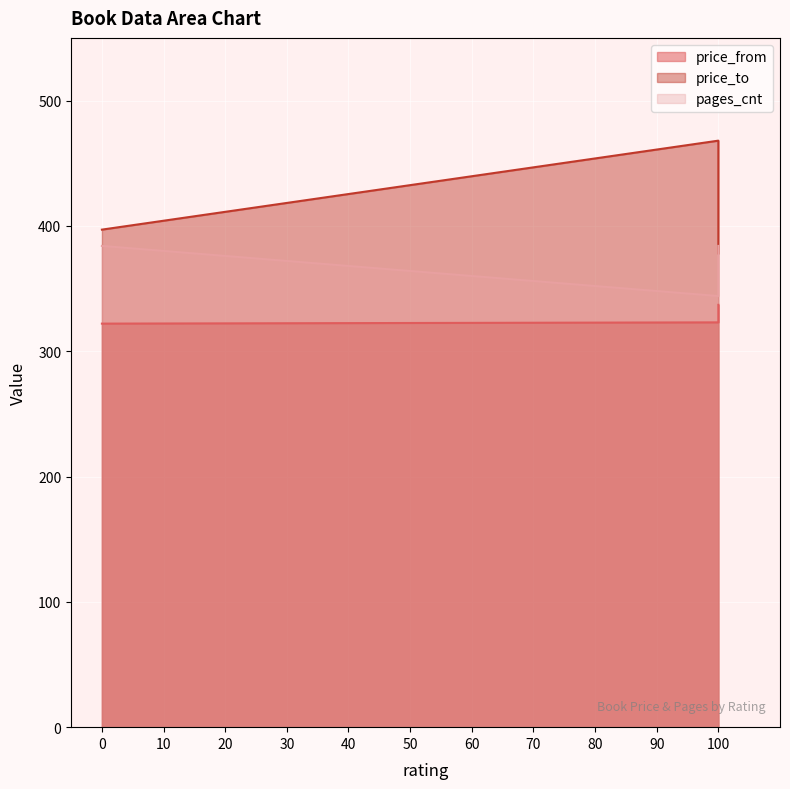

Rank the series by their maximum value, from highest to lowest.

price_to, pages_cnt, price_from